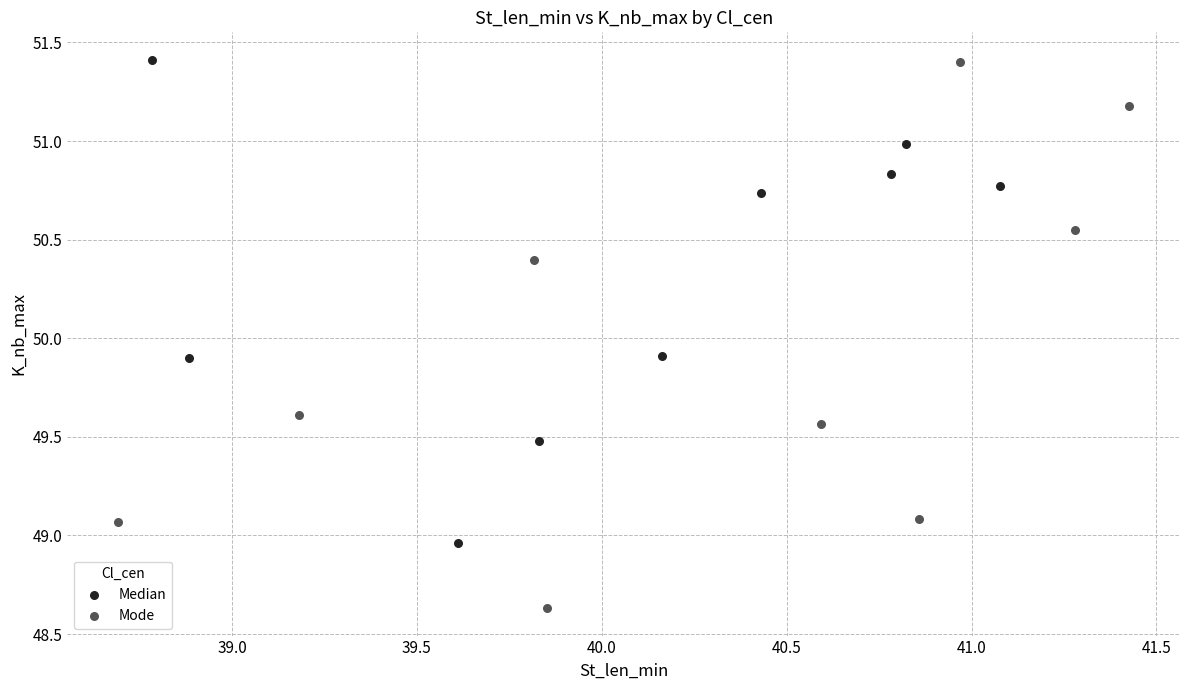

Which series contains the lowest Y value?

Mode